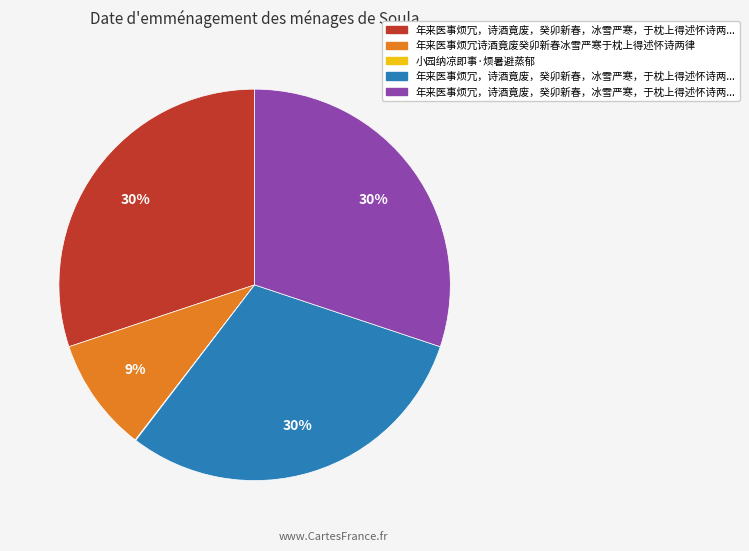

Is there a majority slice in this chart?

No